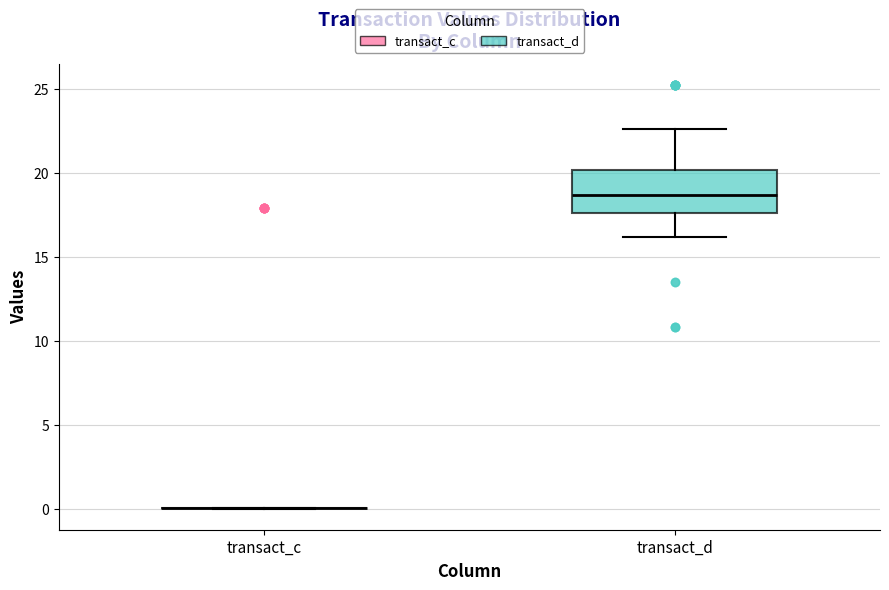

Reading left to right, transcribe this box plot: for each box, give where its median line is, the range the box spans, and where its two whiskers end, as read against the y-axis. The values are not printed on the chart, so give them approximately, as read against the axis.

transact_c: box collapsed to a line at 0.0, whiskers 0.0 to 0.0
transact_d: median 18.5, box 17.5 to 20.0, whiskers 16.0 to 22.5